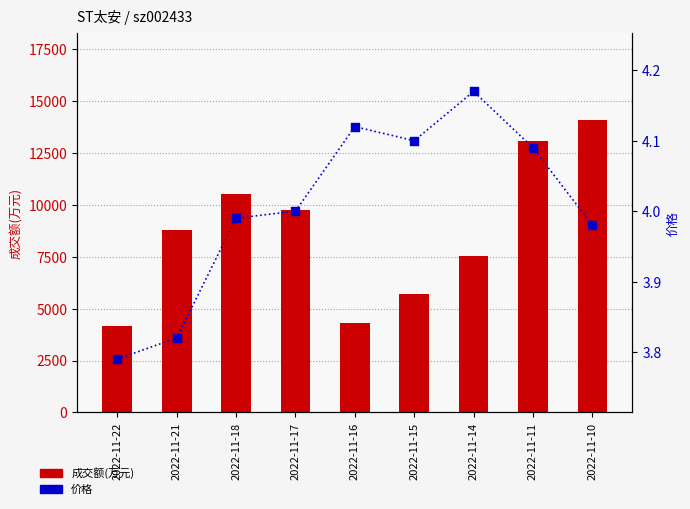

Which series has the largest total across all categories?

成交额(万元)